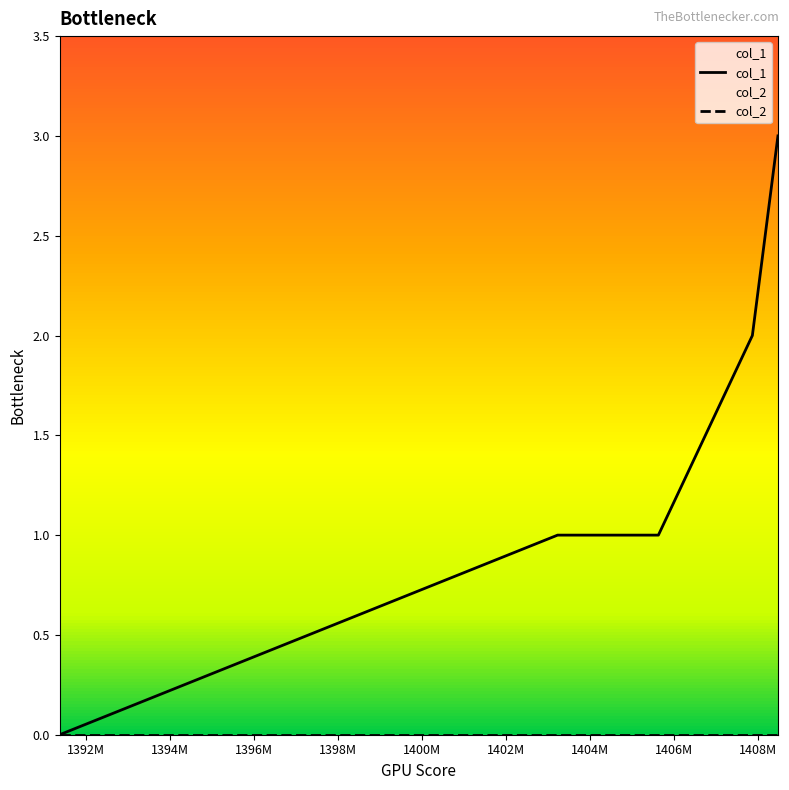

What is the maximum value shown in the chart?

3